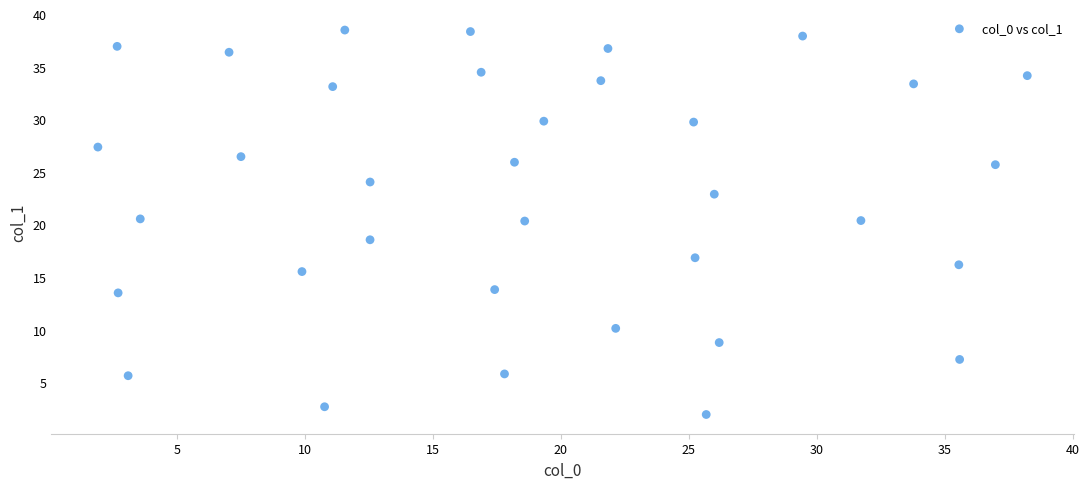

What is the range of Y values (max minus min)?

36.5